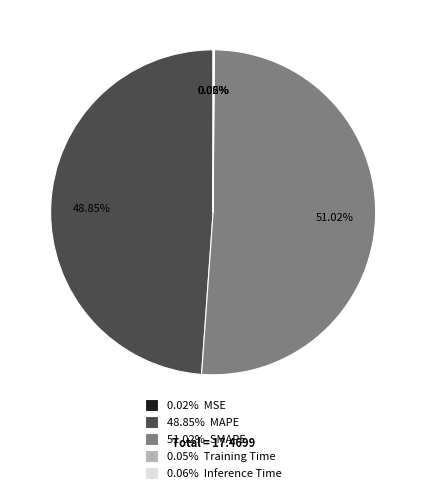

Which category accounts for the majority?

51.02% SMAPE